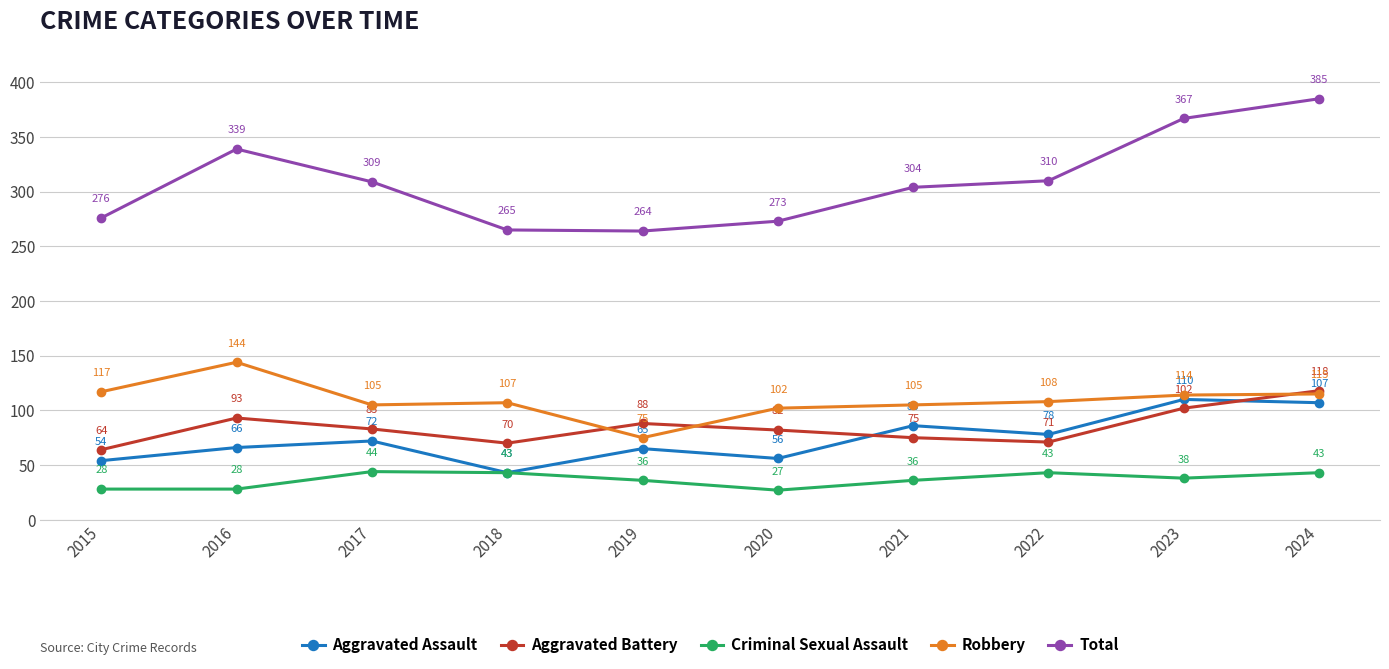

Reading left to right, transcribe all the data shown in this chart.

Aggravated Assault: 2015=54	2016=66	2017=72	2018=43	2019=65	2020=56	2021=86	2022=78	2023=110	2024=107
Aggravated Battery: 2015=64	2016=93	2017=83	2018=70	2019=88	2020=82	2021=75	2022=71	2023=102	2024=118
Criminal Sexual Assault: 2015=28	2016=28	2017=44	2018=43	2019=36	2020=27	2021=36	2022=43	2023=38	2024=43
Robbery: 2015=117	2016=144	2017=105	2018=107	2019=75	2020=102	2021=105	2022=108	2023=114	2024=115
Total: 2015=276	2016=339	2017=309	2018=265	2019=264	2020=273	2021=304	2022=310	2023=367	2024=385